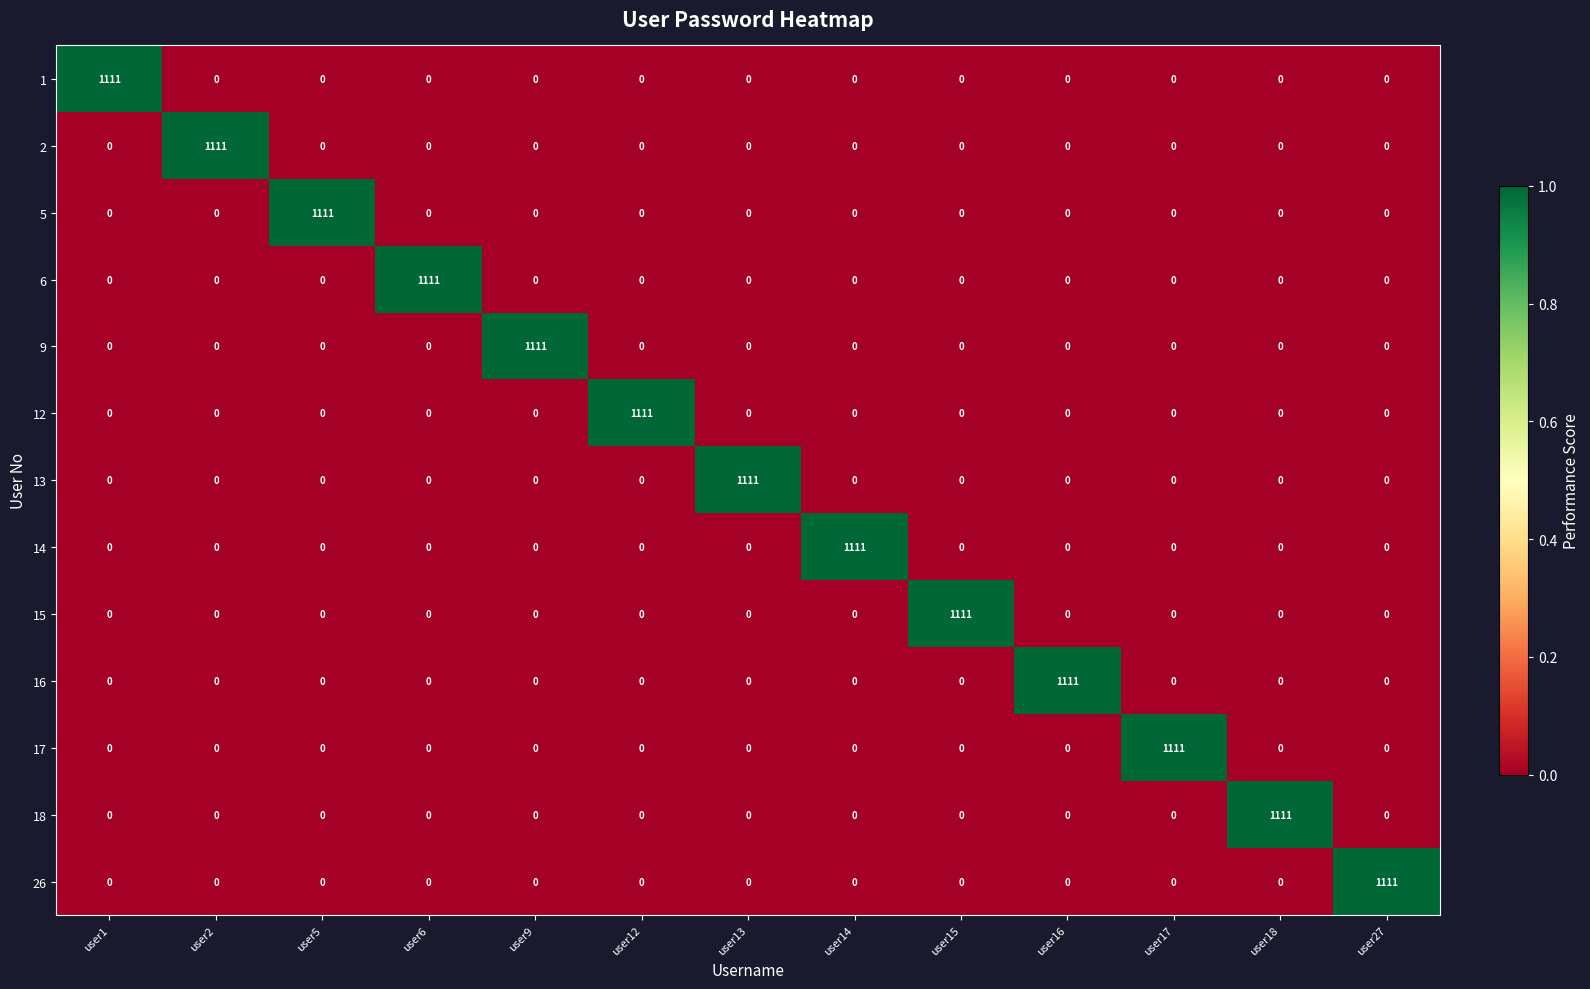

What is the sum of all 1 values?

1111